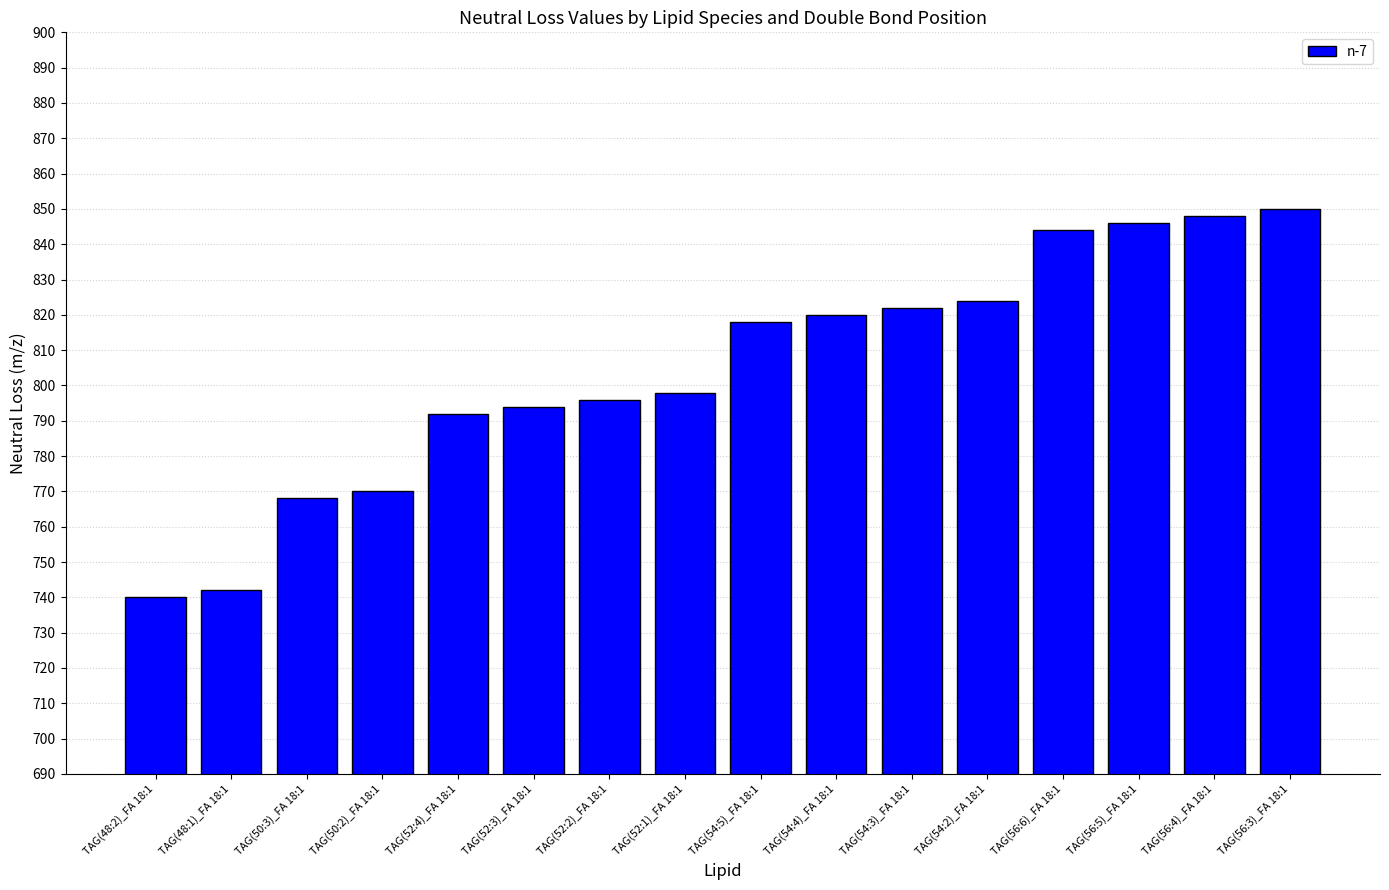

What is the change in value from TAG(52:1)_FA 18:1 to TAG(54:4)_FA 18:1?

+22